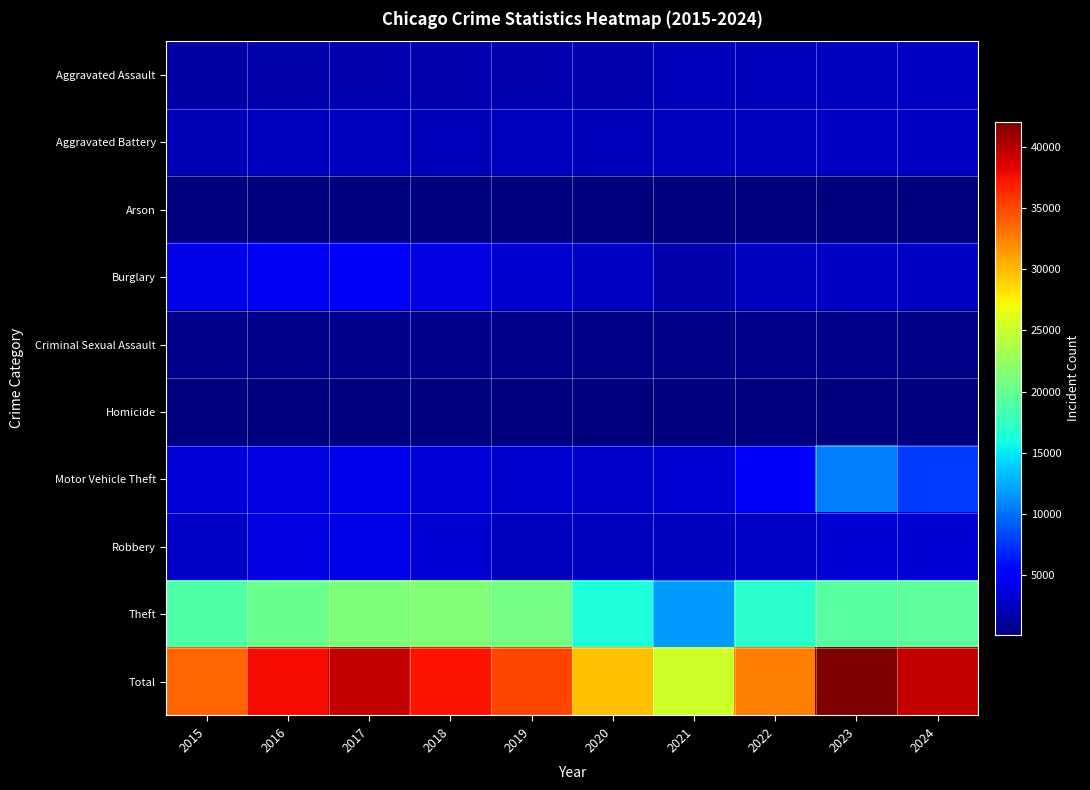

Rank the series at 2022 from highest to lowest value.

Total, Theft, Motor Vehicle Theft, Robbery, Burglary, Aggravated Battery, Aggravated Assault, Criminal Sexual Assault, Homicide, Arson